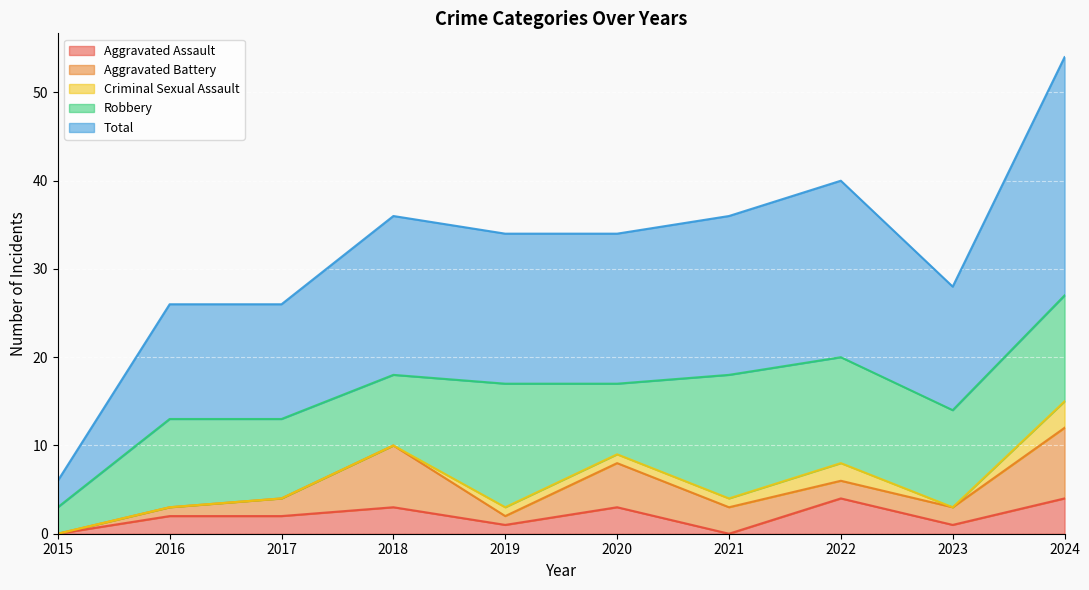

True or false: Total has a value of 13 at 2022.

False